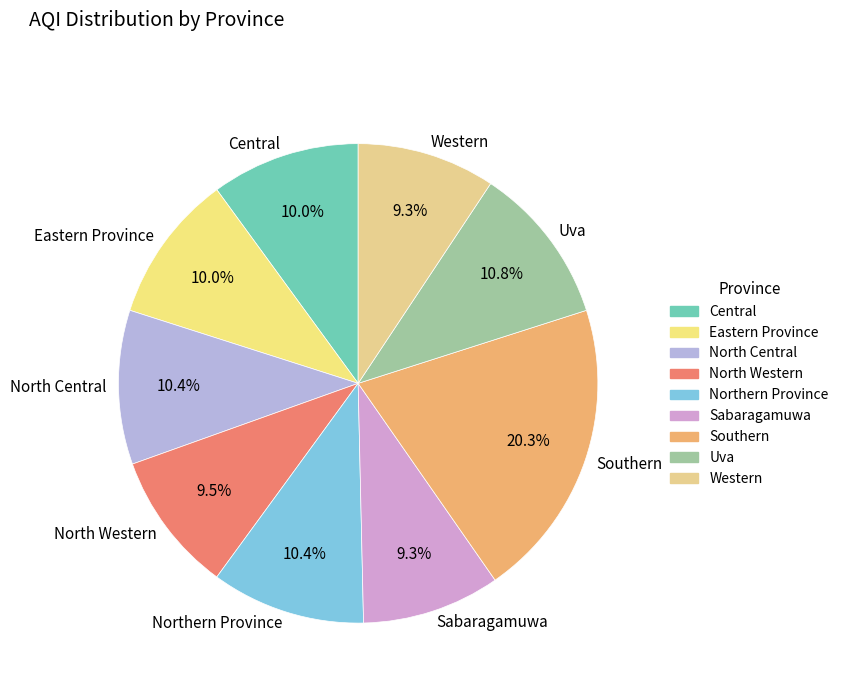

Between Western and North Central, which is larger?

North Central